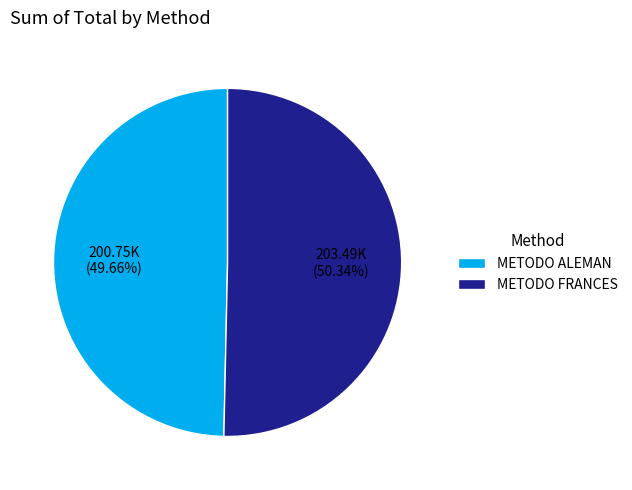

Combined, do METODO FRANCES and METODO ALEMAN account for over 50%?

Yes